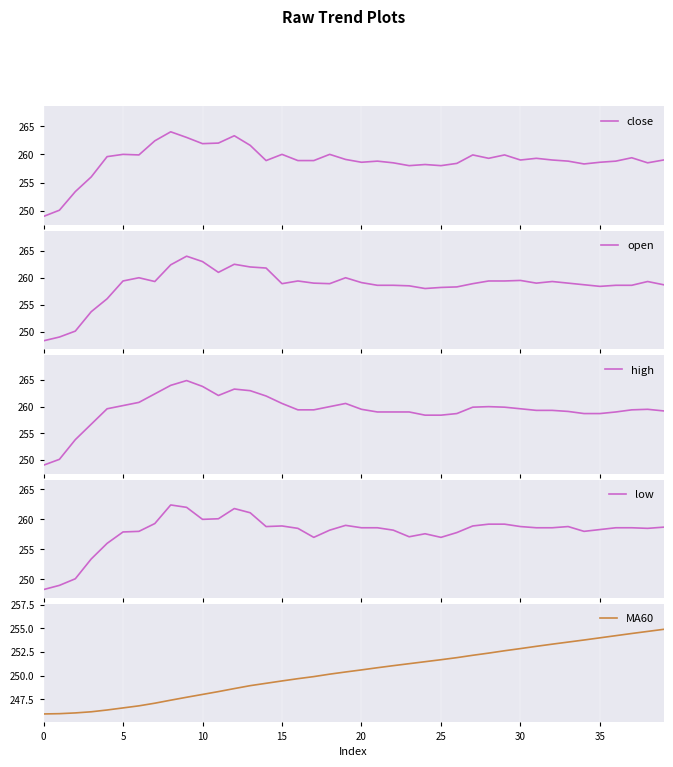

At 36, list the series in order from smallest to largest.

MA60, open, low, close, high